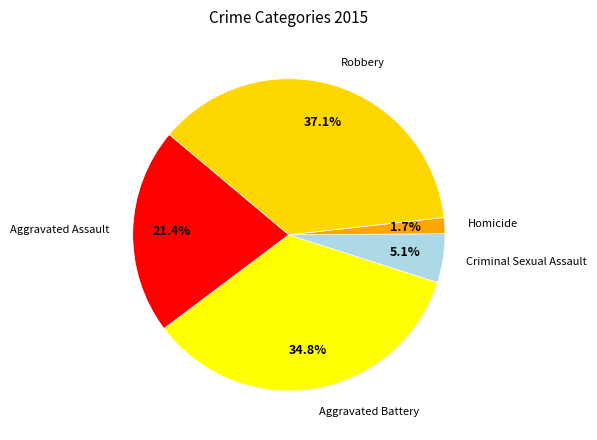

How many segments does this pie chart have?

5